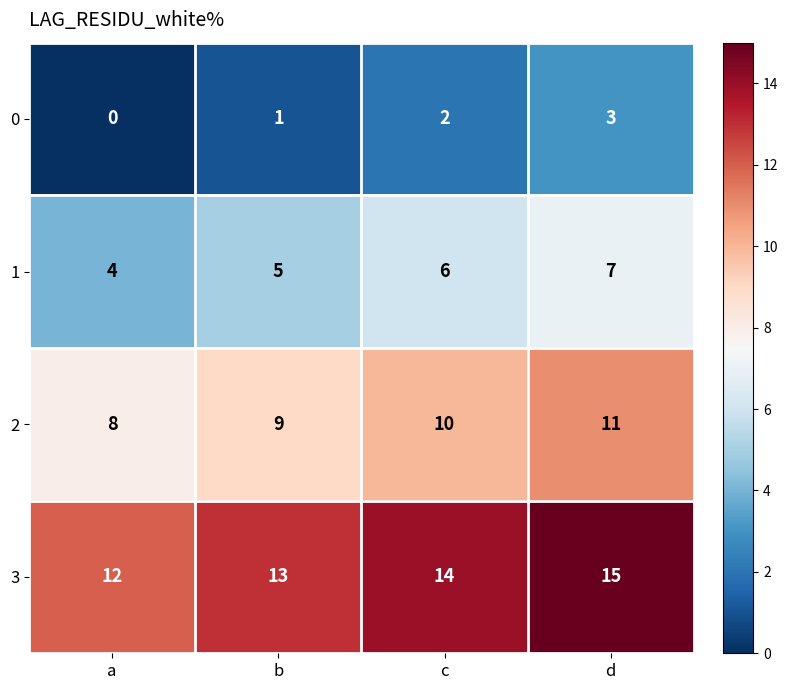

Is it true that 0 equals 1 at b?

True